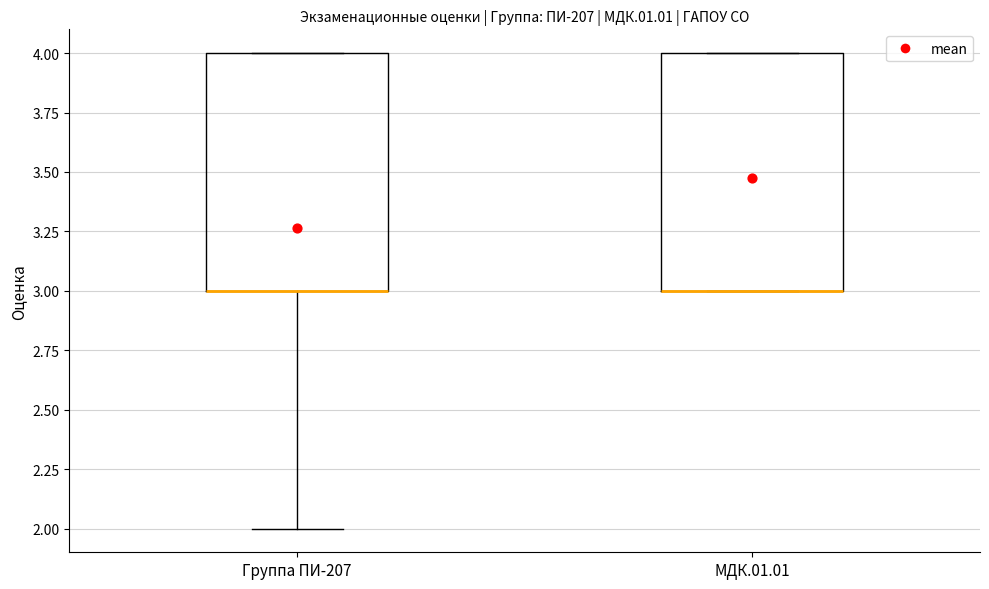

Reading left to right, read every box against the y-axis: the position of its median line, the range the box covers, and the ends of its whiskers. The values are not printed on the chart, so give them approximately, as read against the axis.

Группа ПИ-207: median 3 (drawn on the box's lower edge), box 3 to 4, whiskers 2 to 4
МДК.01.01: median 3 (drawn on the box's lower edge), box 3 to 4, whiskers 3 to 4